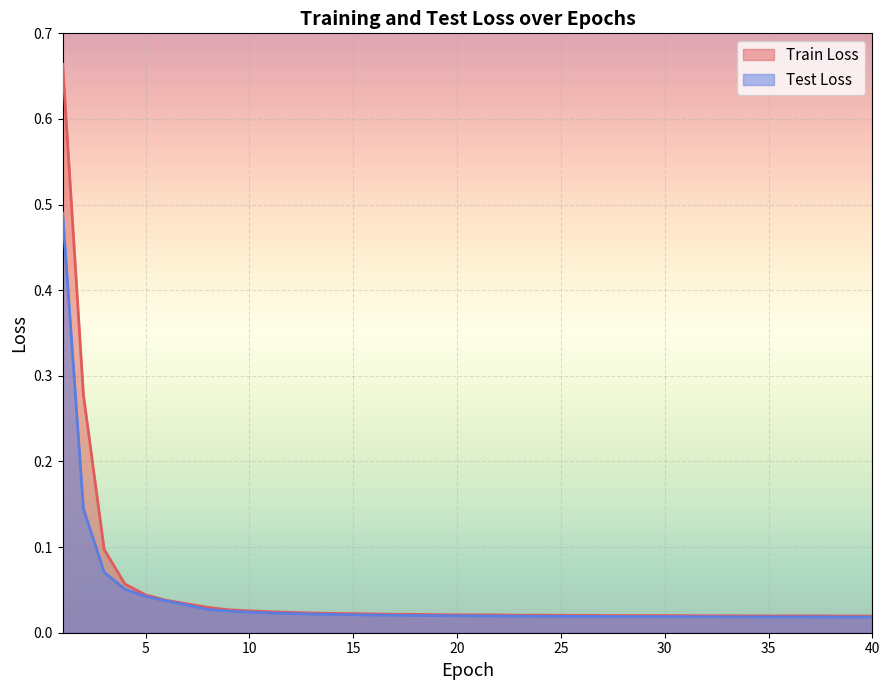

What is the value of the Test Loss point at the 1st from the left?

0.5